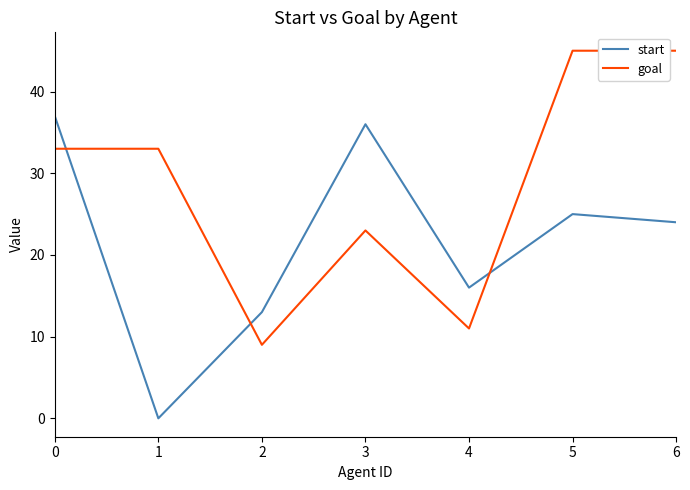

What is the difference between the second highest and minimum values in the goal series?

36